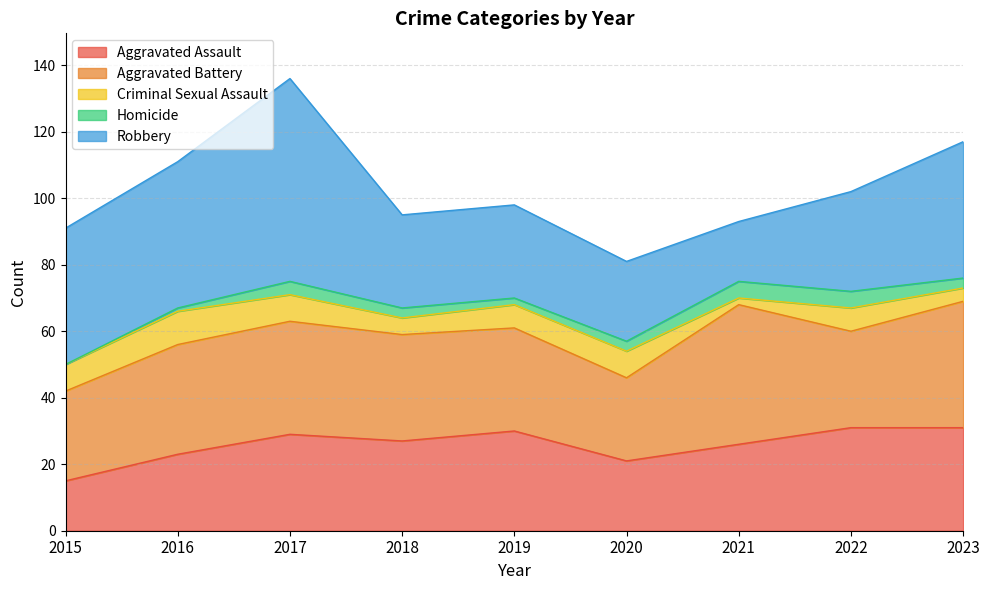

What is the sum of all Aggravated Battery values?

291